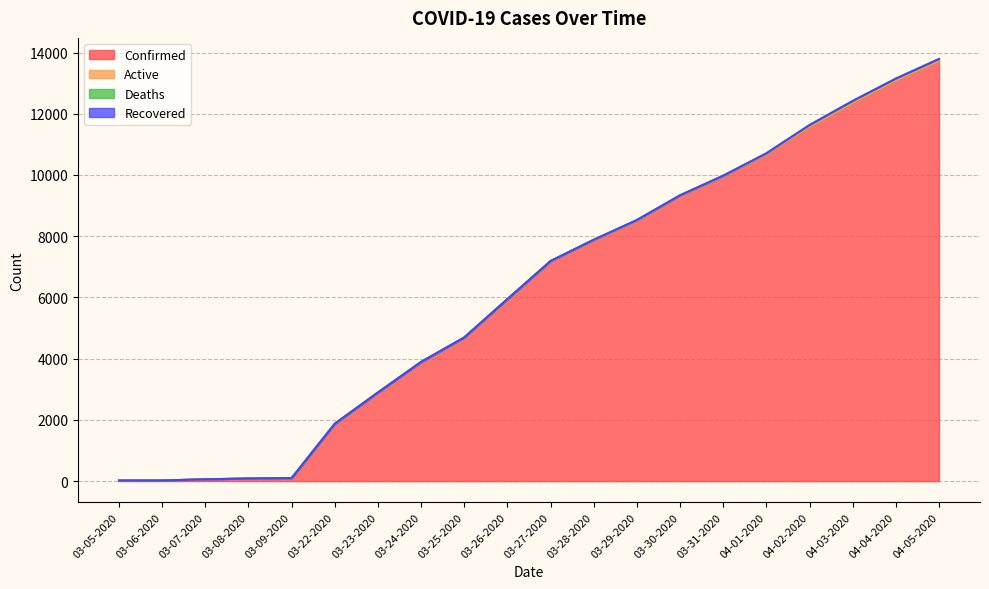

True or false: Active and Recovered intersect in this chart.

False